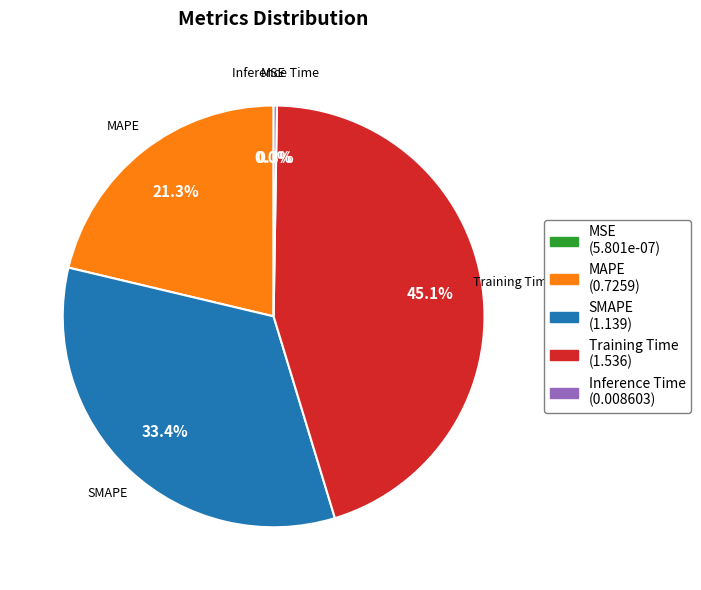

What is the largest slice in the pie chart?

Training Time